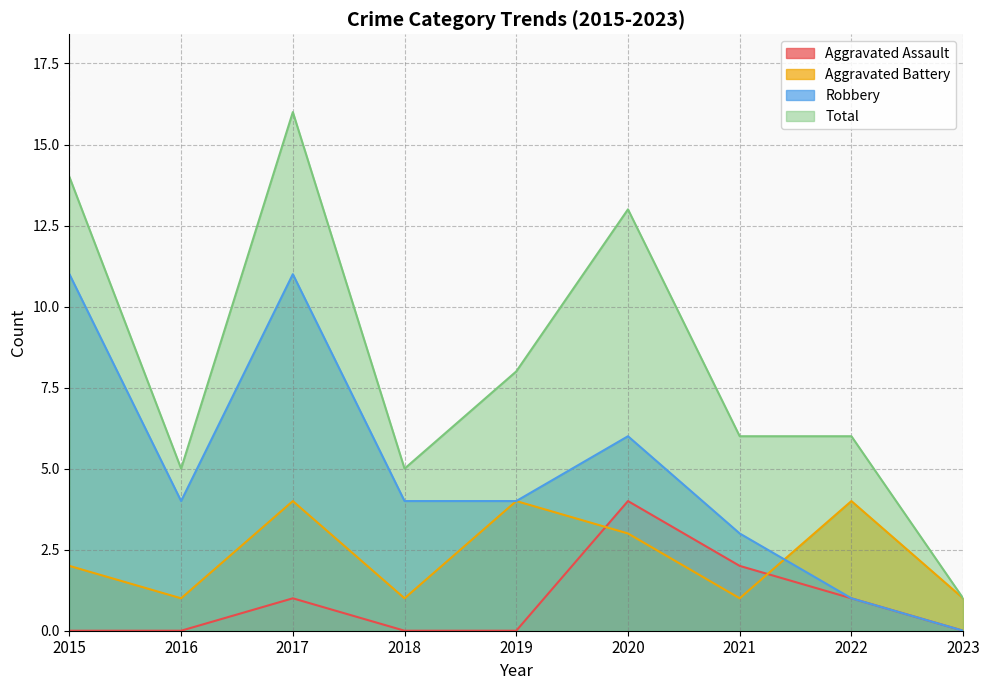

Where is the first local maximum for Robbery?

2017